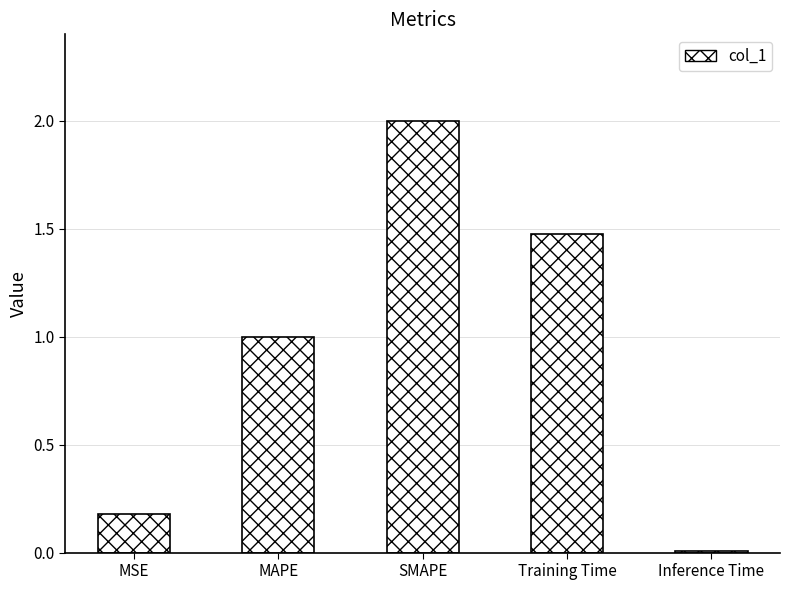

Between Inference Time and MSE, which is larger?

MSE